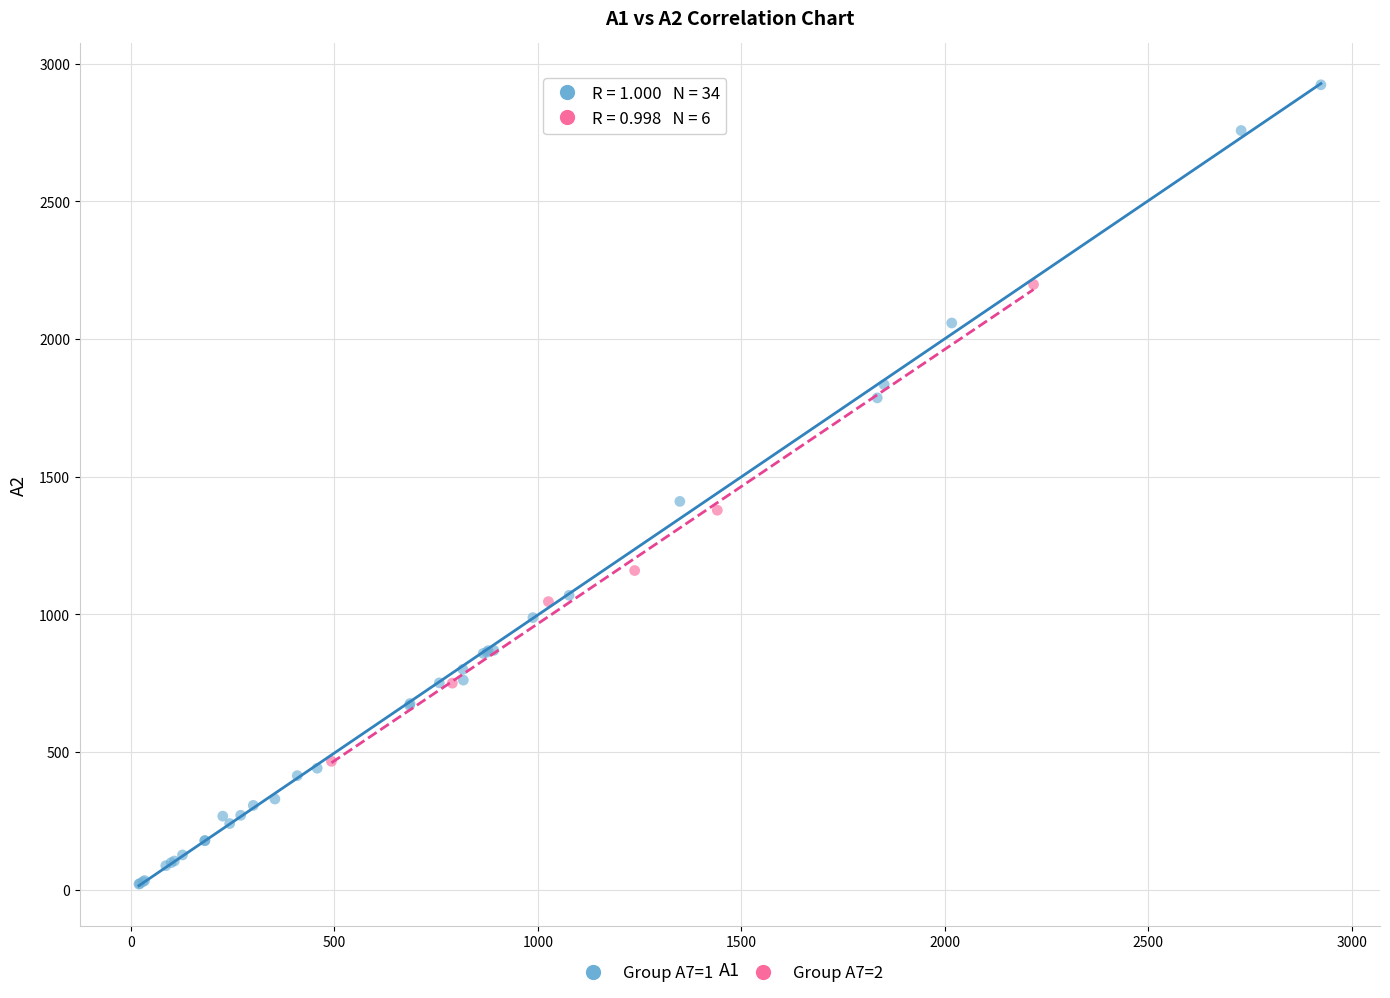

Which series contains the lowest Y value?

Group A7=1